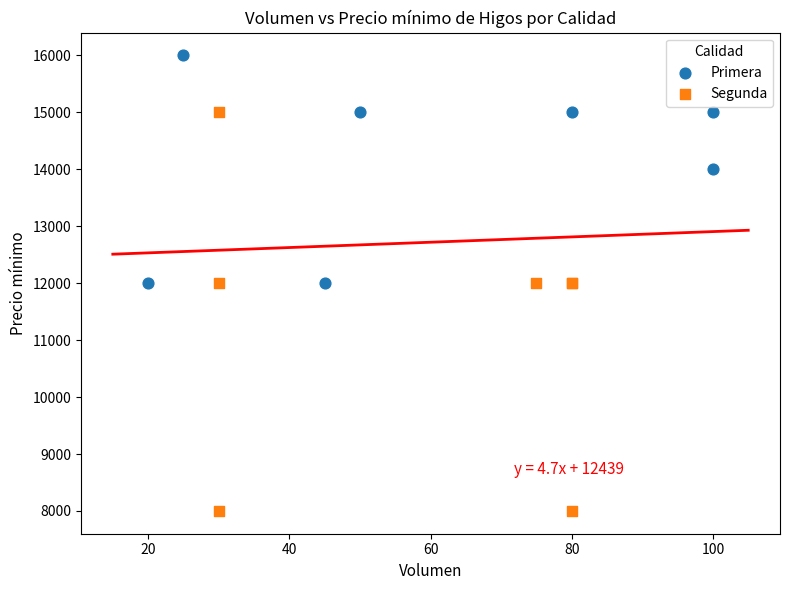

Which series contains the lowest Y value?

Segunda